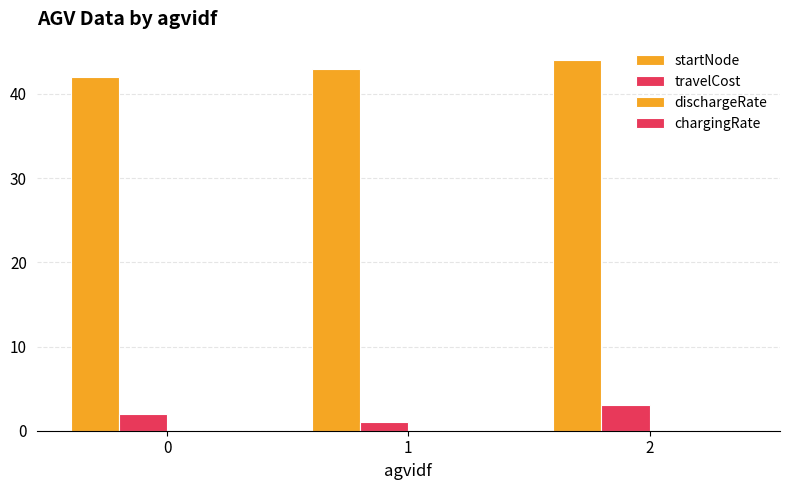

Rank the series at 1 from lowest to highest value.

dischargeRate, chargingRate, travelCost, startNode